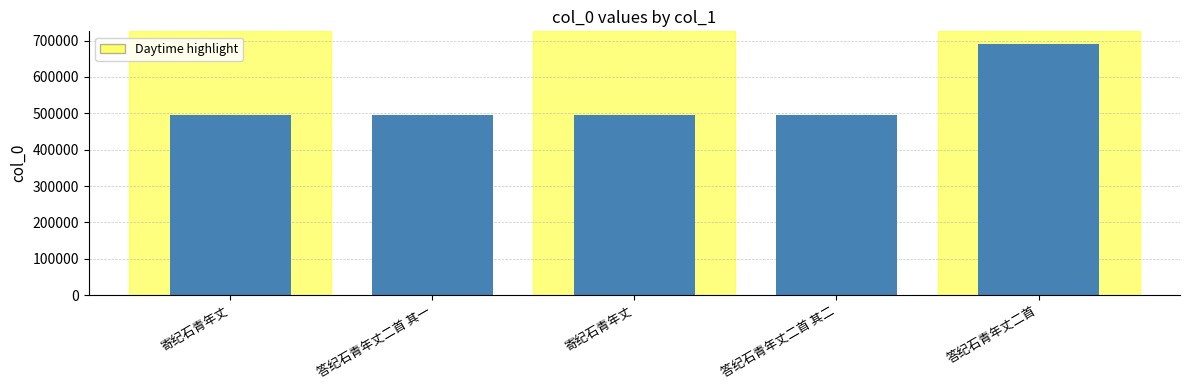

List the labels in order of value, smallest first.

寄纪石青年丈, 寄纪石青年丈, 答纪石青年丈二首 其一, 答纪石青年丈二首 其二, 答纪石青年丈二首